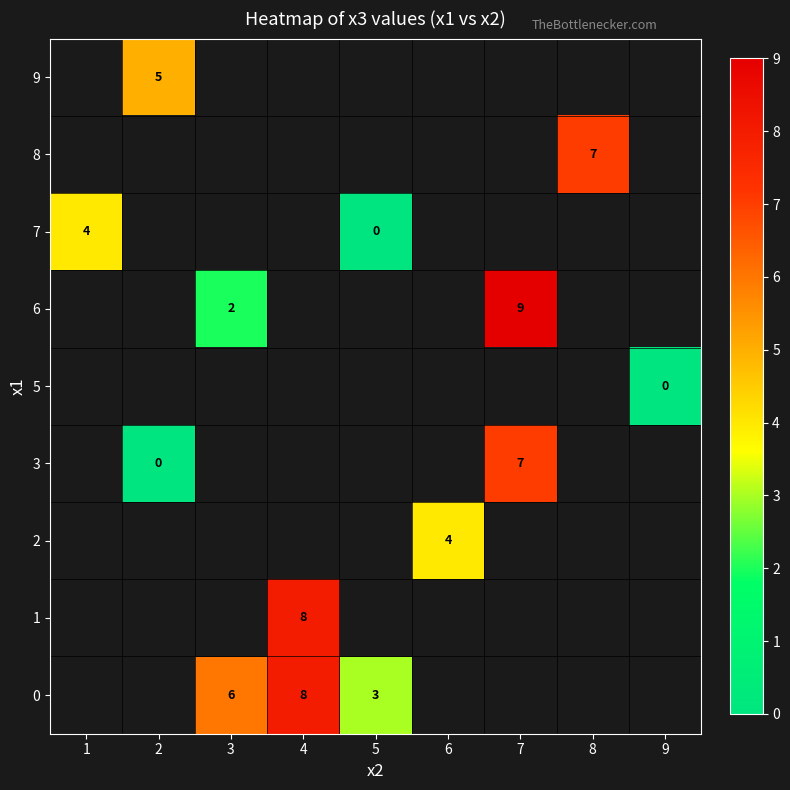

How many values in row_7 are above zero?

1